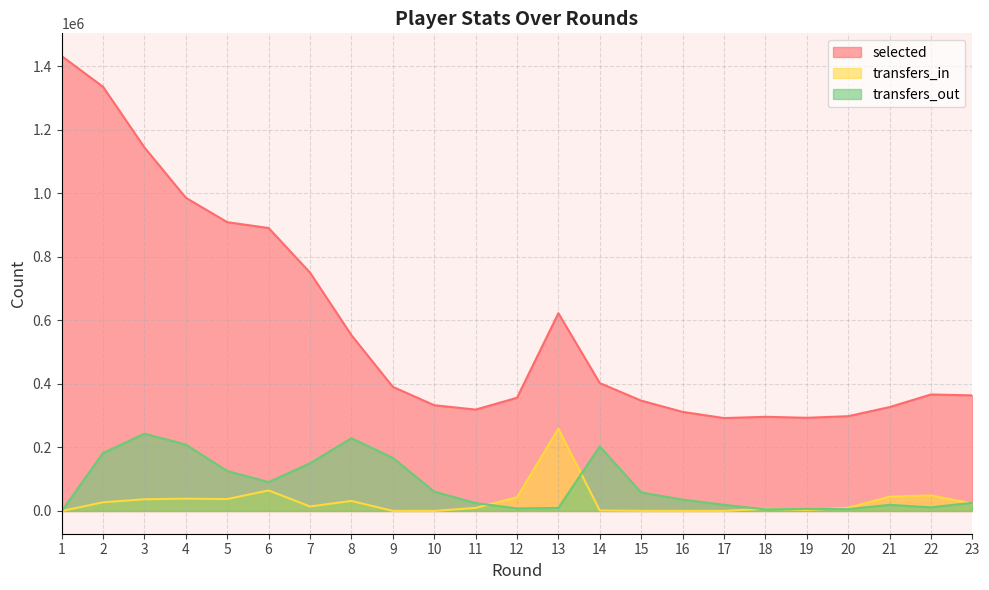

Read the selected value at 3, to the nearest 10.

1144210